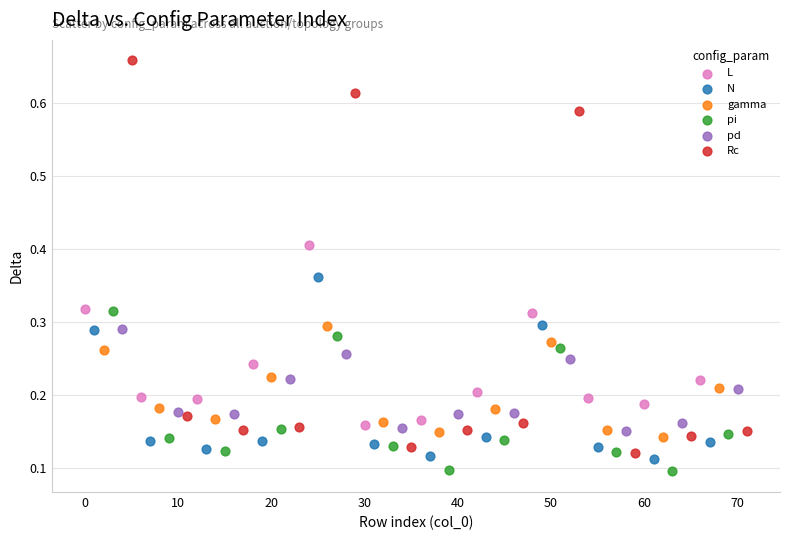

Which series reaches the maximum Y coordinate?

Rc